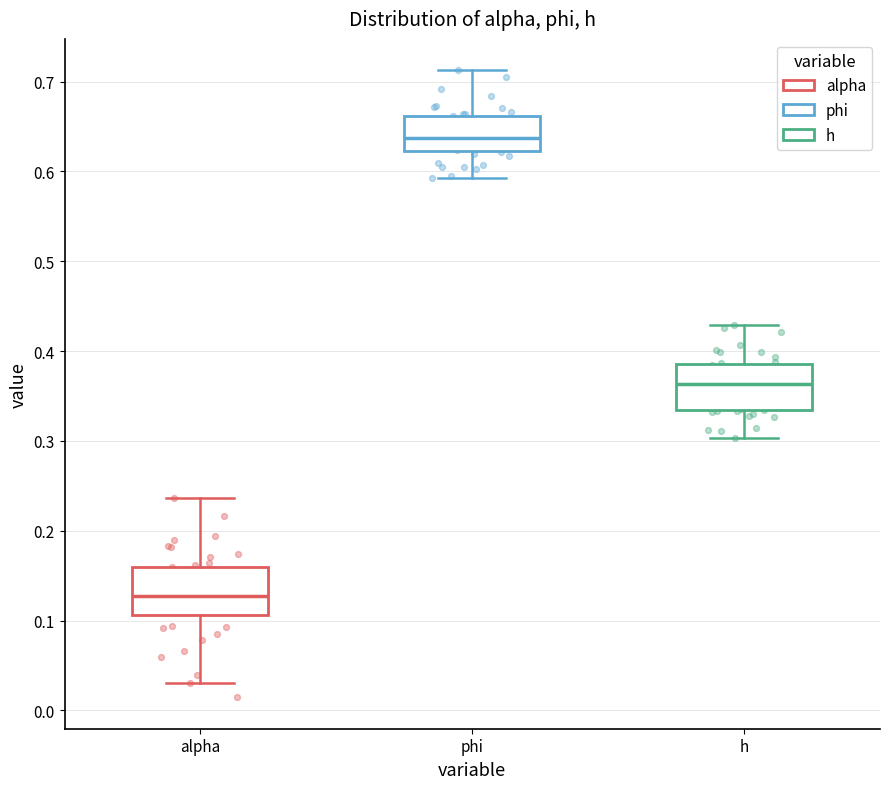

Reading left to right, transcribe this box plot: for each box, give where its median line is, the range the box spans, and where its two whiskers end, as read against the y-axis. The values are not printed on the chart, so give them approximately, as read against the axis.

alpha: median 0.13, box 0.11 to 0.16, whiskers 0.03 to 0.24
phi: median 0.64, box 0.62 to 0.66, whiskers 0.59 to 0.71
h: median 0.36, box 0.33 to 0.39, whiskers 0.30 to 0.43